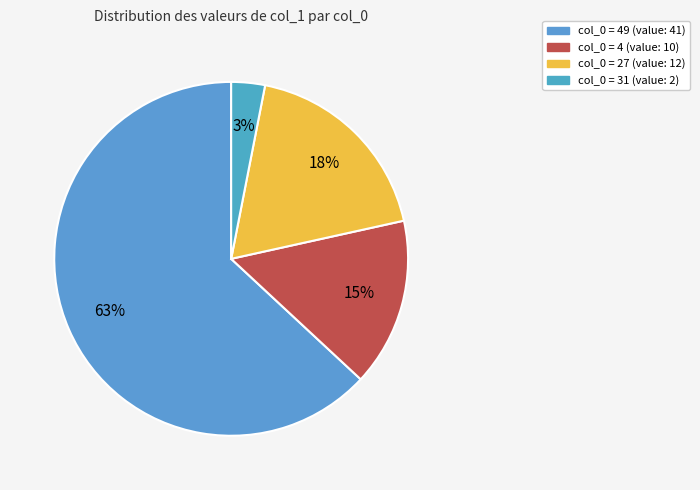

How many slices are in this pie chart?

4